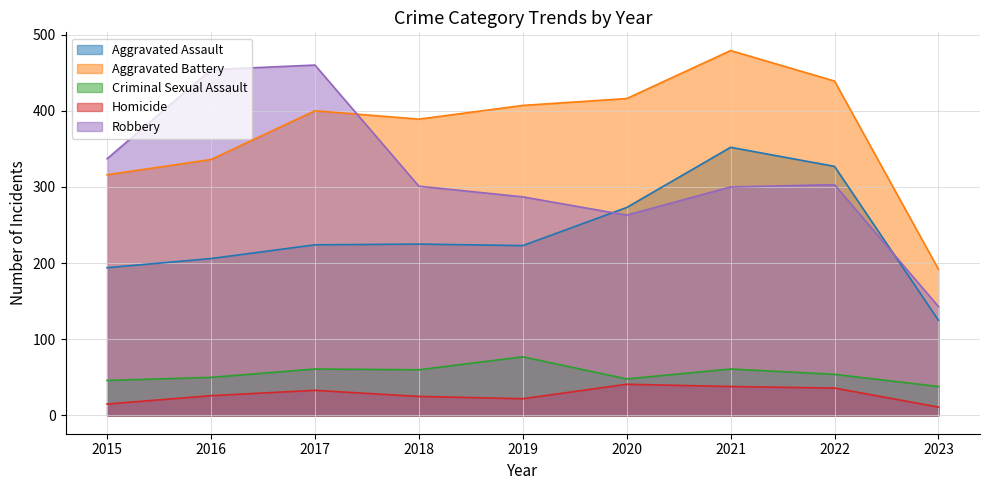

True or false: Criminal Sexual Assault has a value of 30 at 2016.

False